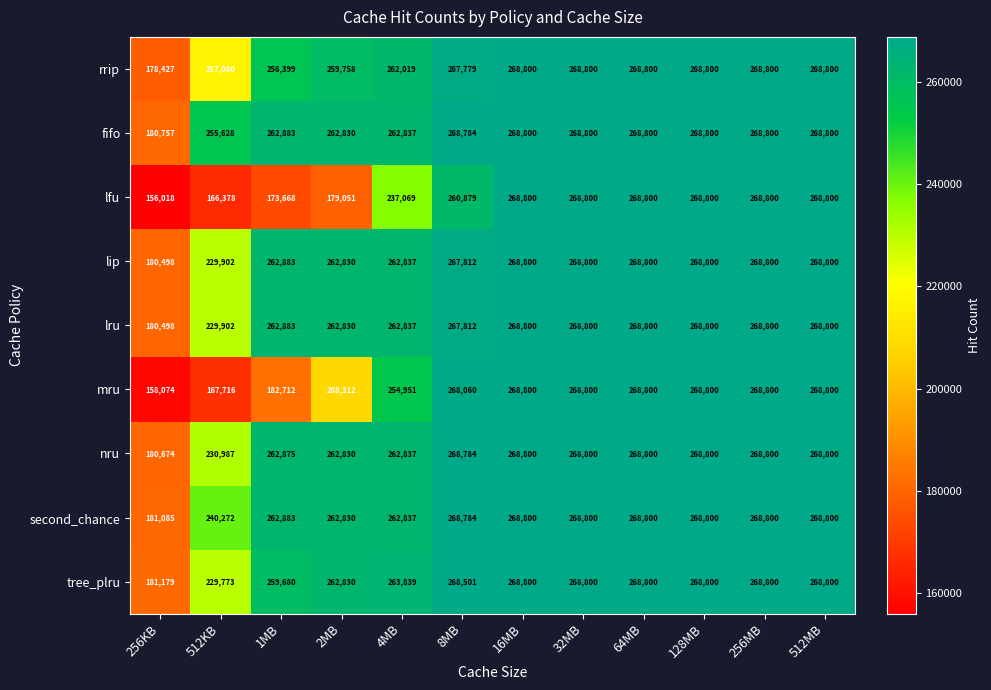

Read the mru value at 512MB.

268800